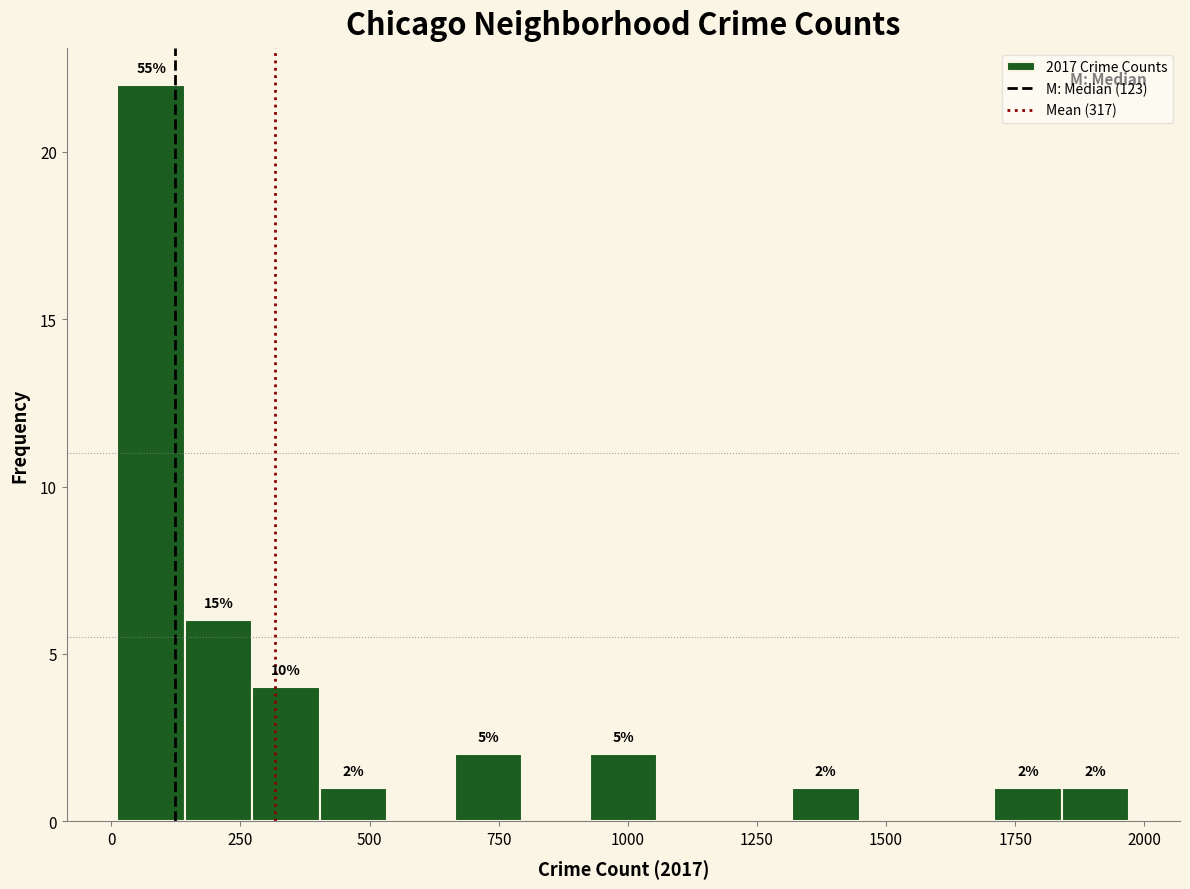

Around what value on the x-axis is the tallest bar? Give the approximate position of its centre, as read against the axis.

100